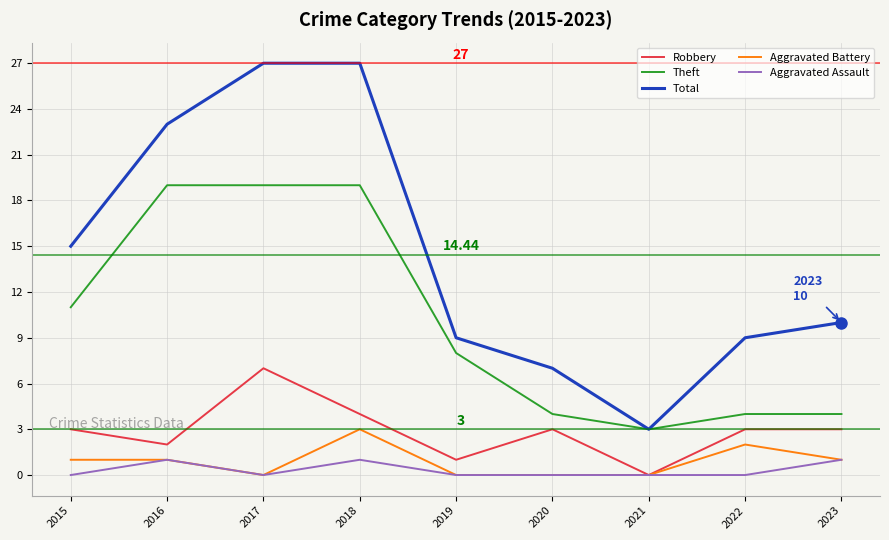

The Total series shows 47 at 2018. True or false?

False